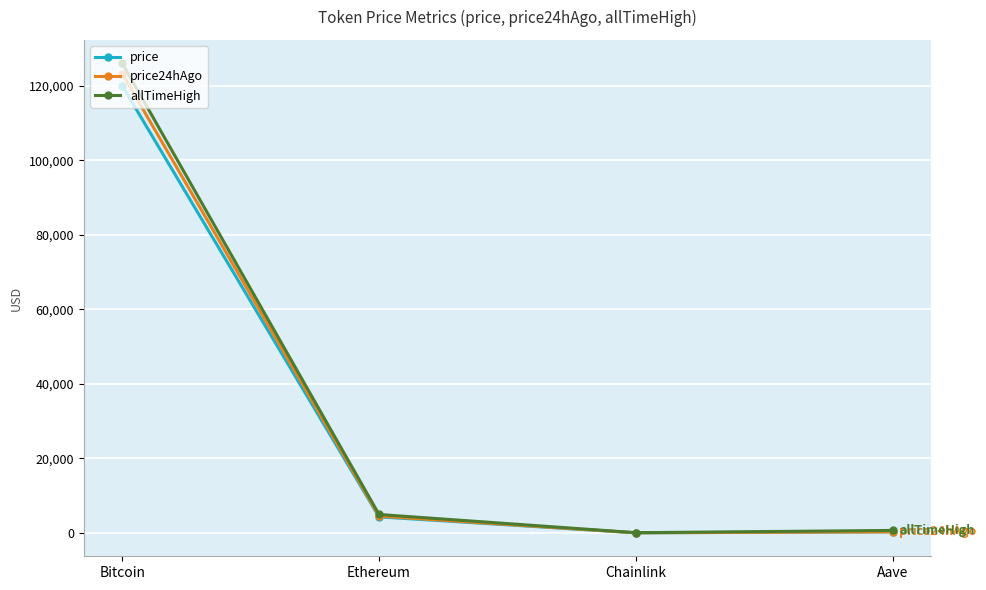

What is the label of the 1st point from the left?

Bitcoin